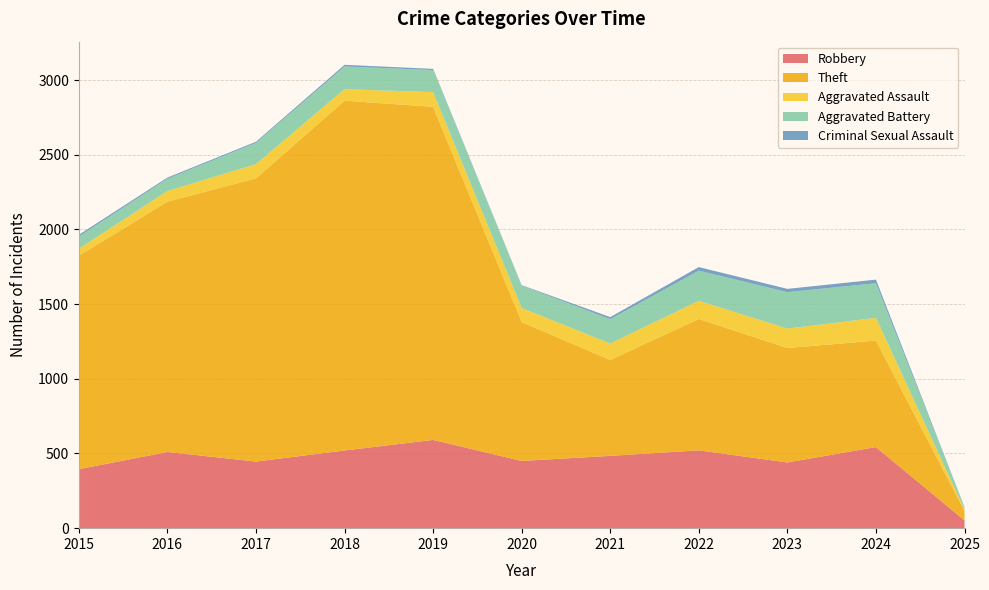

Reading right to left, what are all the values shown in this chart?

Robbery: 2025=52	2024=543	2023=440	2022=521	2021=484	2020=450	2019=591	2018=520	2017=446	2016=510	2015=395
Theft: 2025=64	2024=713	2023=766	2022=880	2021=642	2020=930	2019=2230	2018=2342	2017=1896	2016=1676	2015=1429
Aggravated Assault: 2025=9	2024=152	2023=130	2022=121	2021=110	2020=94	2019=98	2018=77	2017=95	2016=71	2015=46
Aggravated Battery: 2025=15	2024=232	2023=244	2022=202	2021=163	2020=150	2019=148	2018=152	2017=142	2016=82	2015=82
Criminal Sexual Assault: 2025=1	2024=24	2023=22	2022=24	2021=14	2020=3	2019=8	2018=11	2017=8	2016=8	2015=12